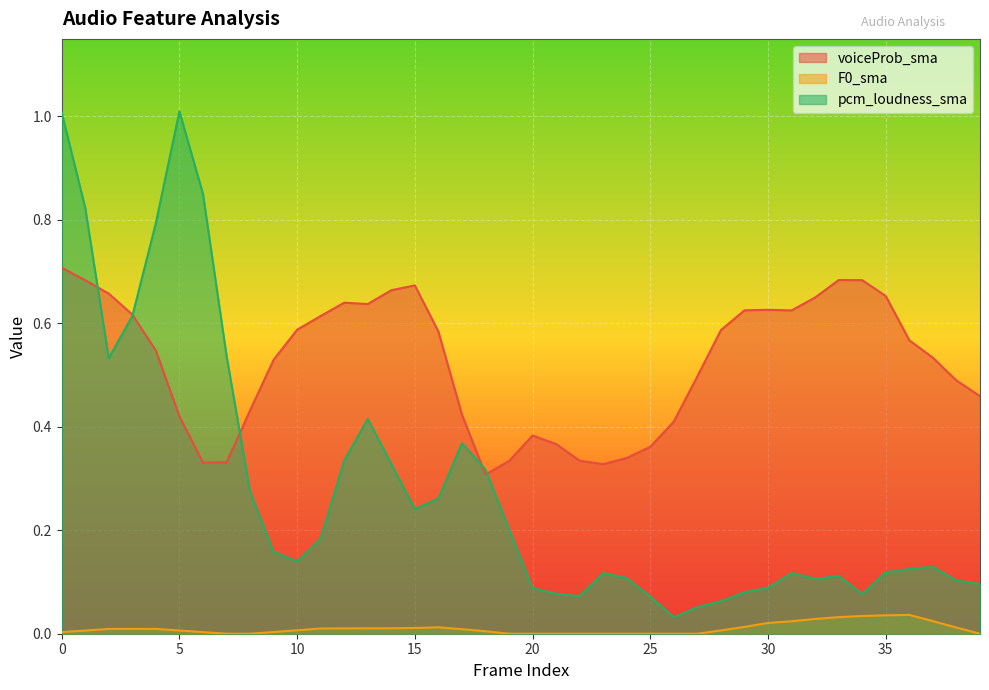

Which series has the widest spread of values?

pcm_loudness_sma